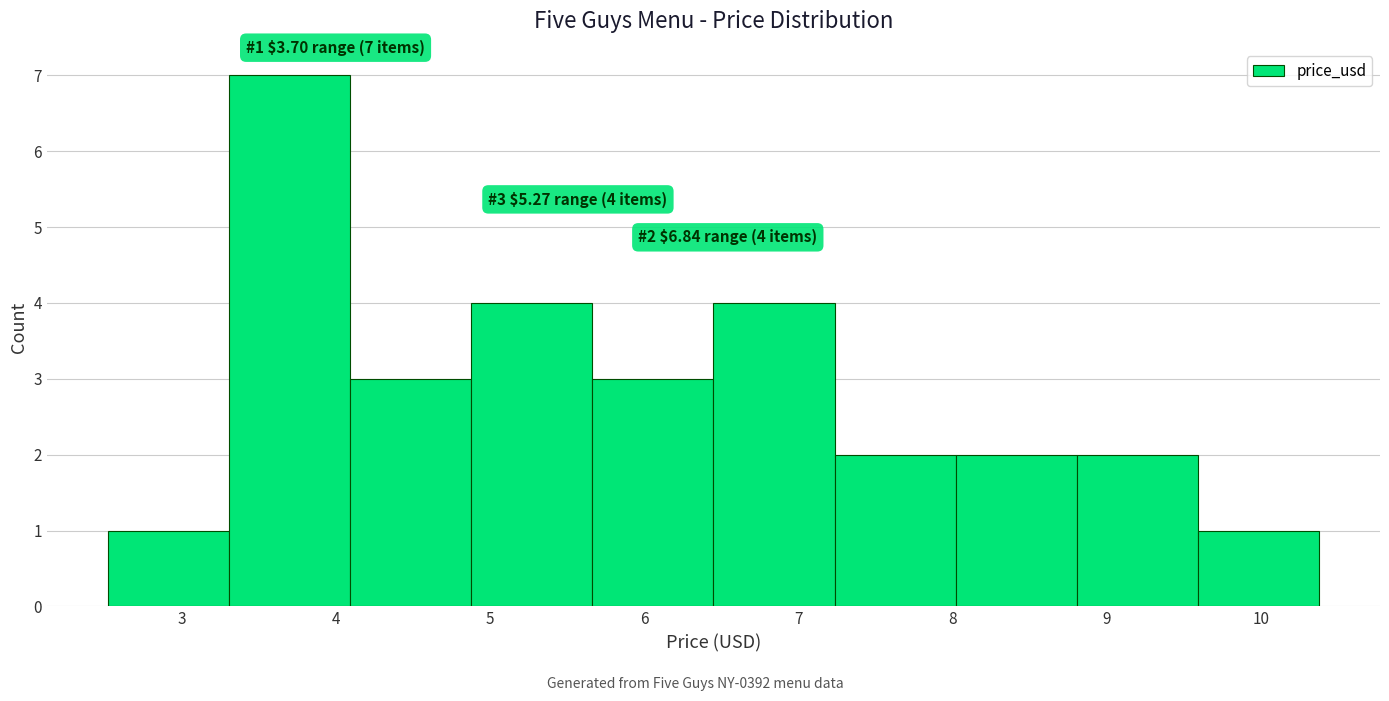

Which range on the x-axis has the tallest bar?

3.3 to 4.1